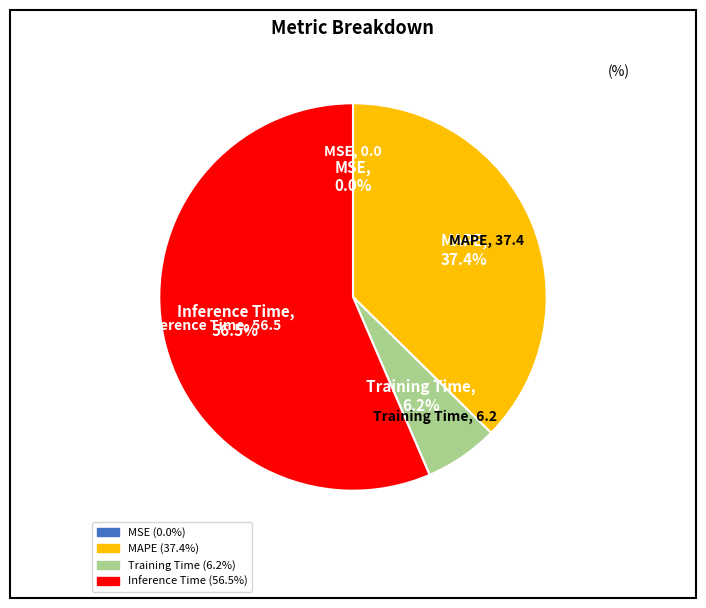

Is there a majority slice in this chart?

Yes